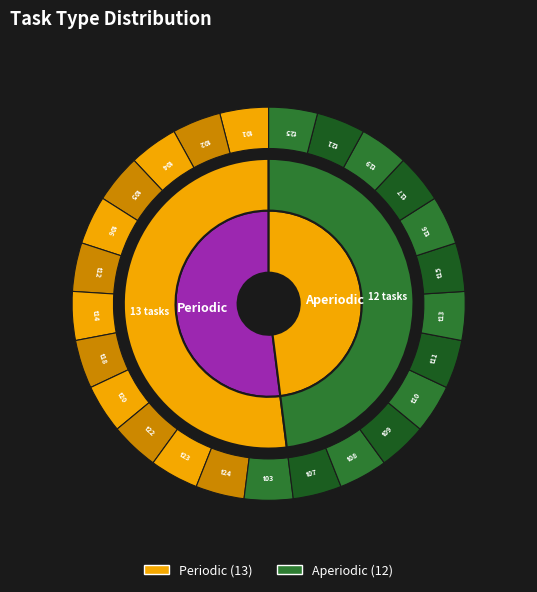

Between Periodic and Aperiodic, which is larger?

Periodic